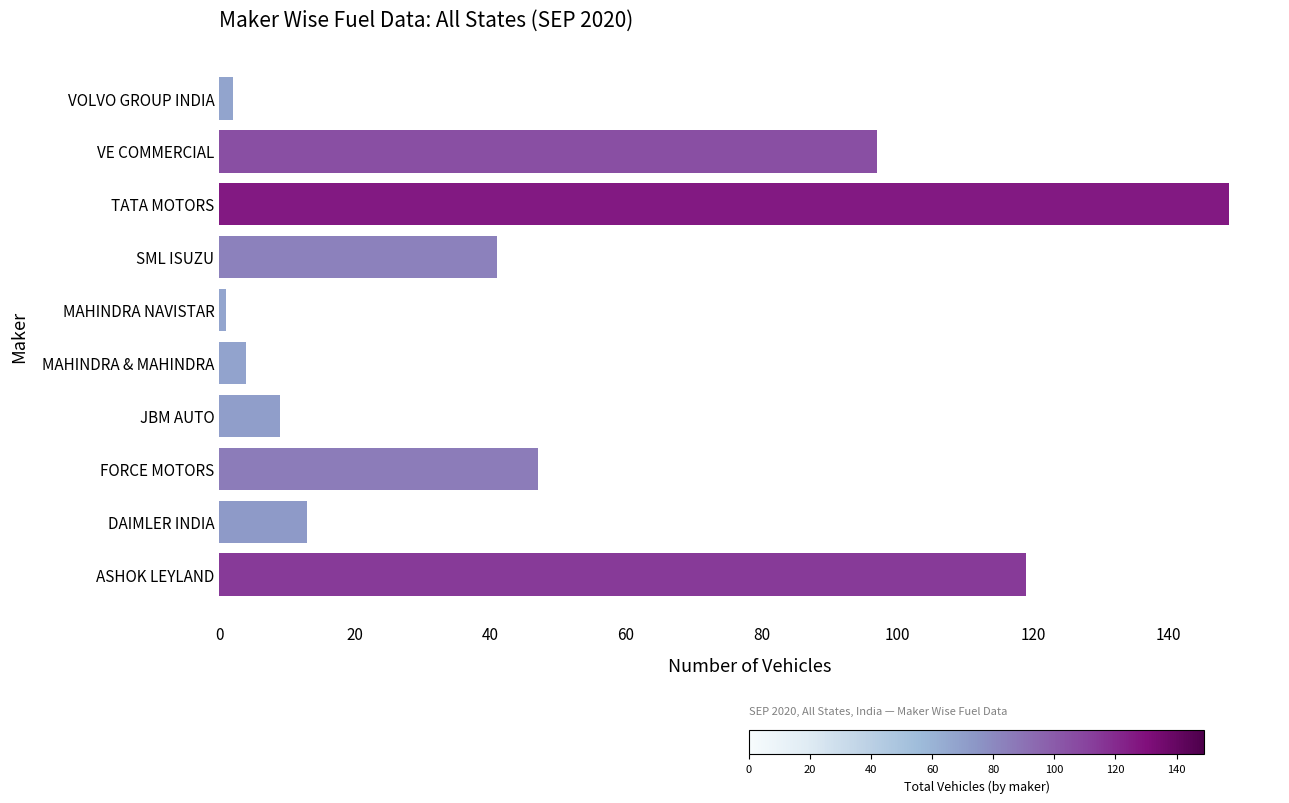

What is the maximum value shown in the chart?

149